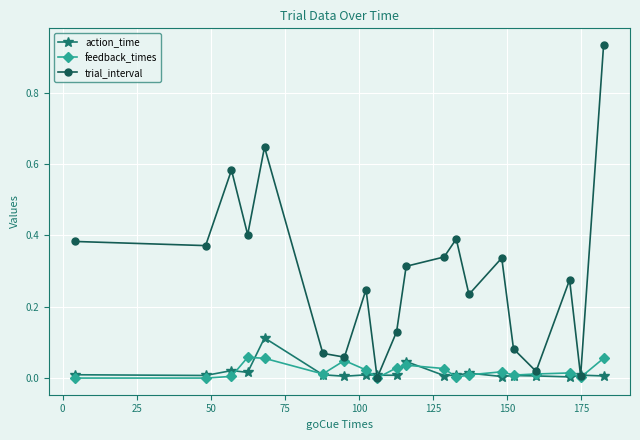

List the series in order of their peak value, highest first.

trial_interval, action_time, feedback_times